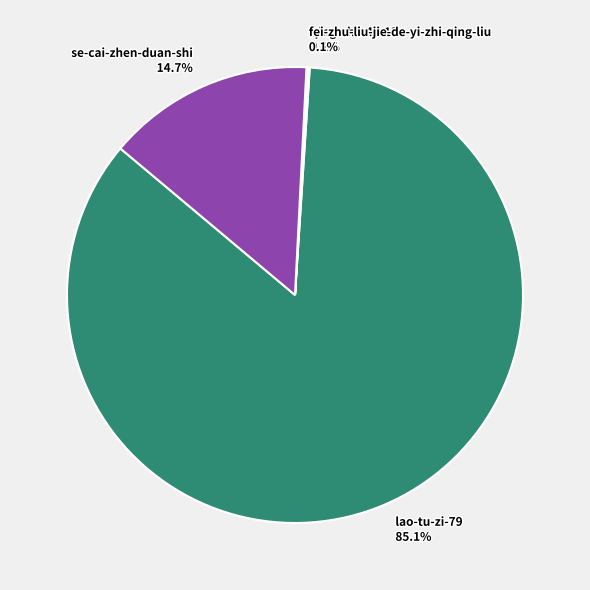

What percentage is NOT represented by lao-tu-zi-79?

14.9%